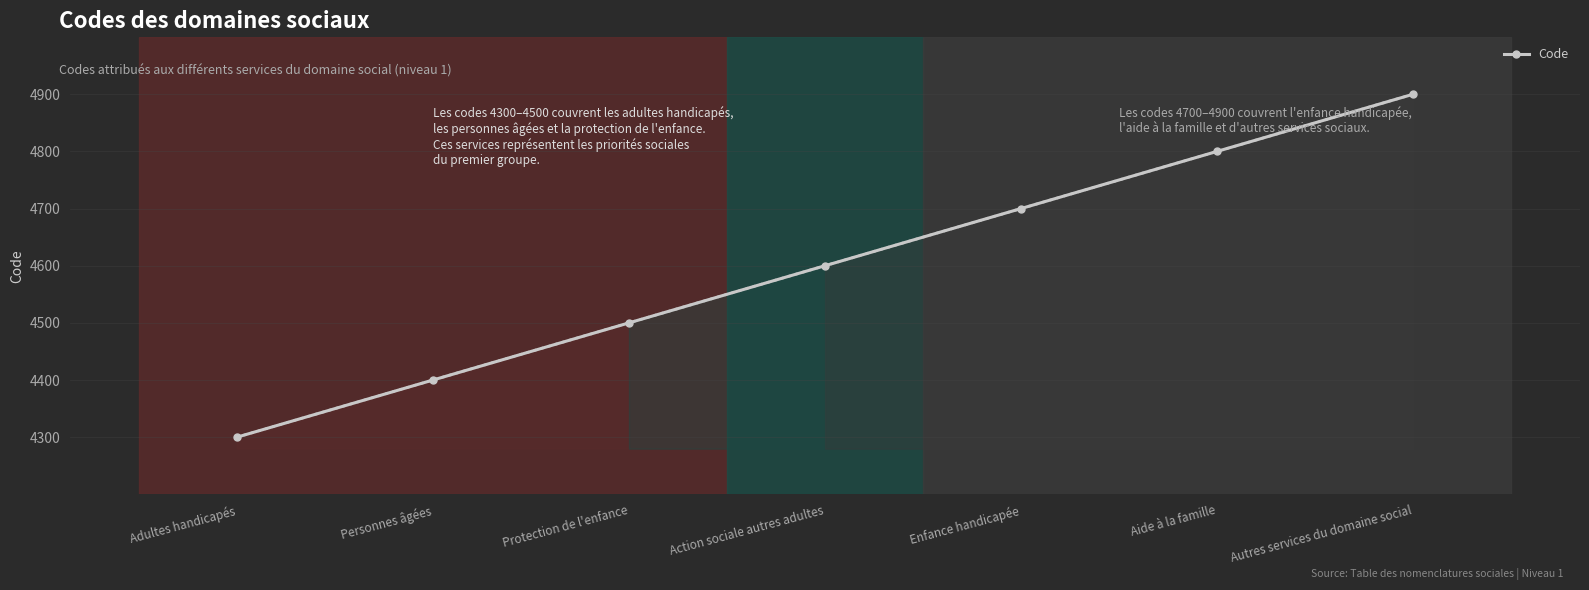

List the labels in order of value, smallest first.

Adultes handicapés, Personnes âgées, Protection de l'enfance, Action sociale autres adultes, Enfance handicapée, Aide à la famille, Autres services du domaine social